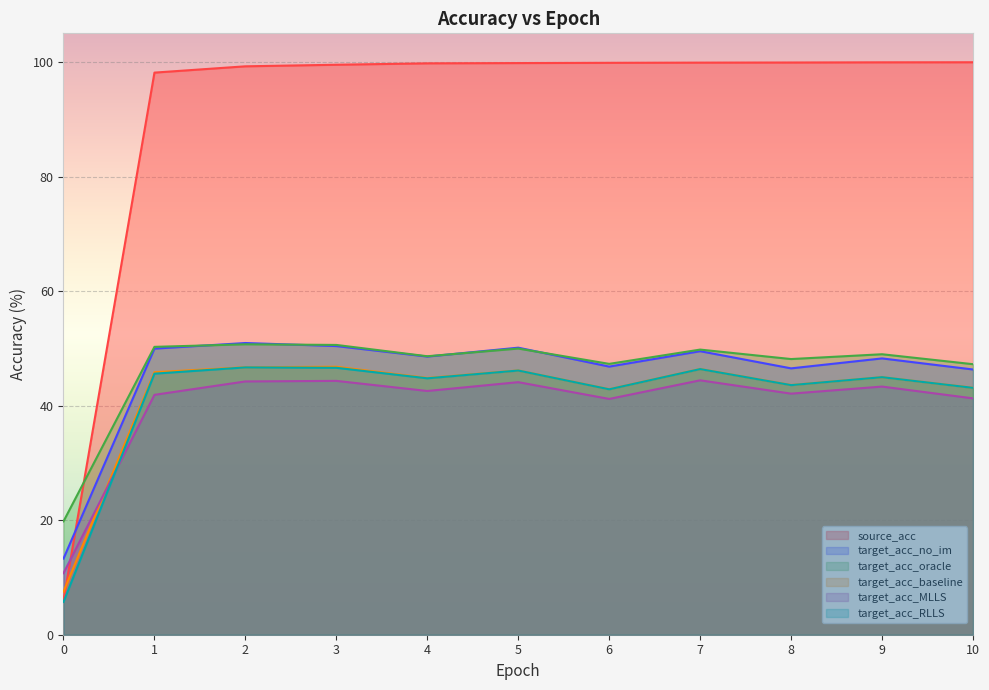

How many categories are shown in the chart?

11